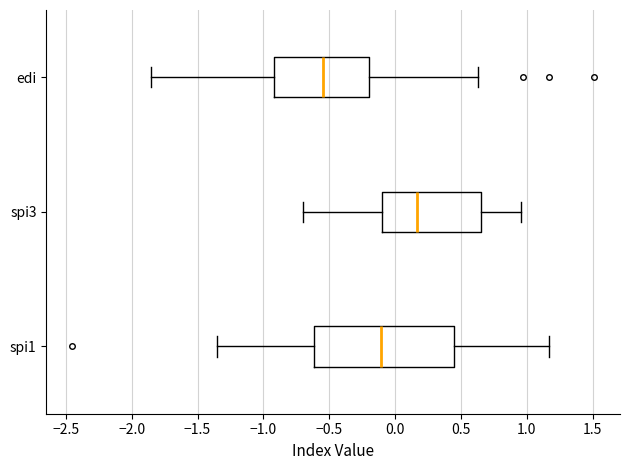

Which box is the widest, from its left edge to its right edge?

spi1